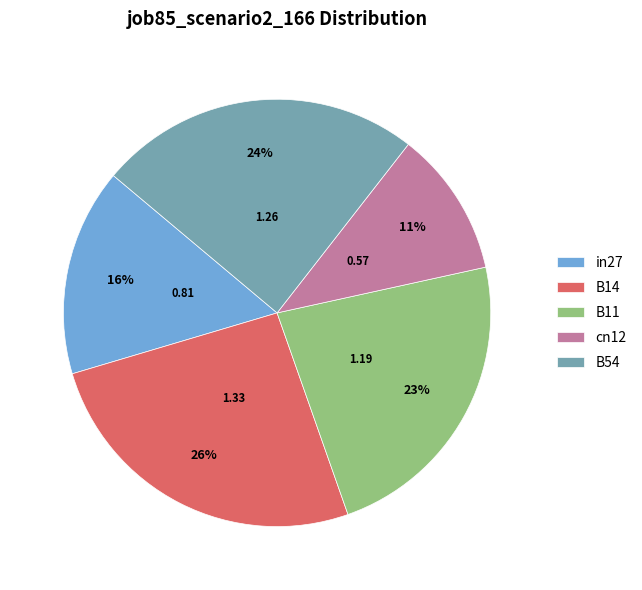

Is in27 the majority of the pie?

No